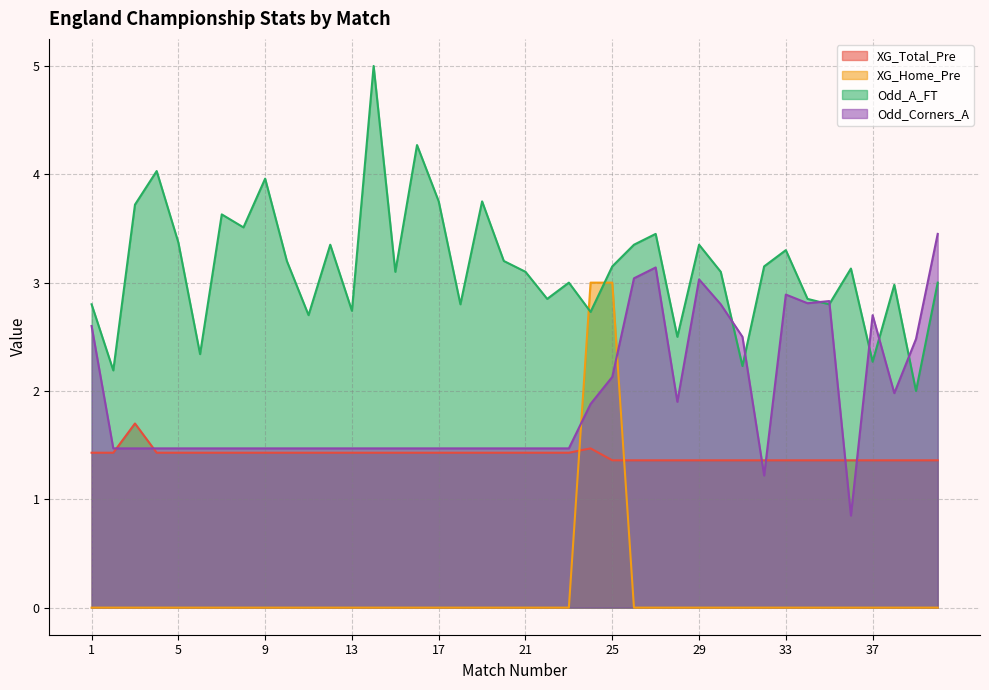

Which series has the largest range (max minus min)?

XG_Home_Pre